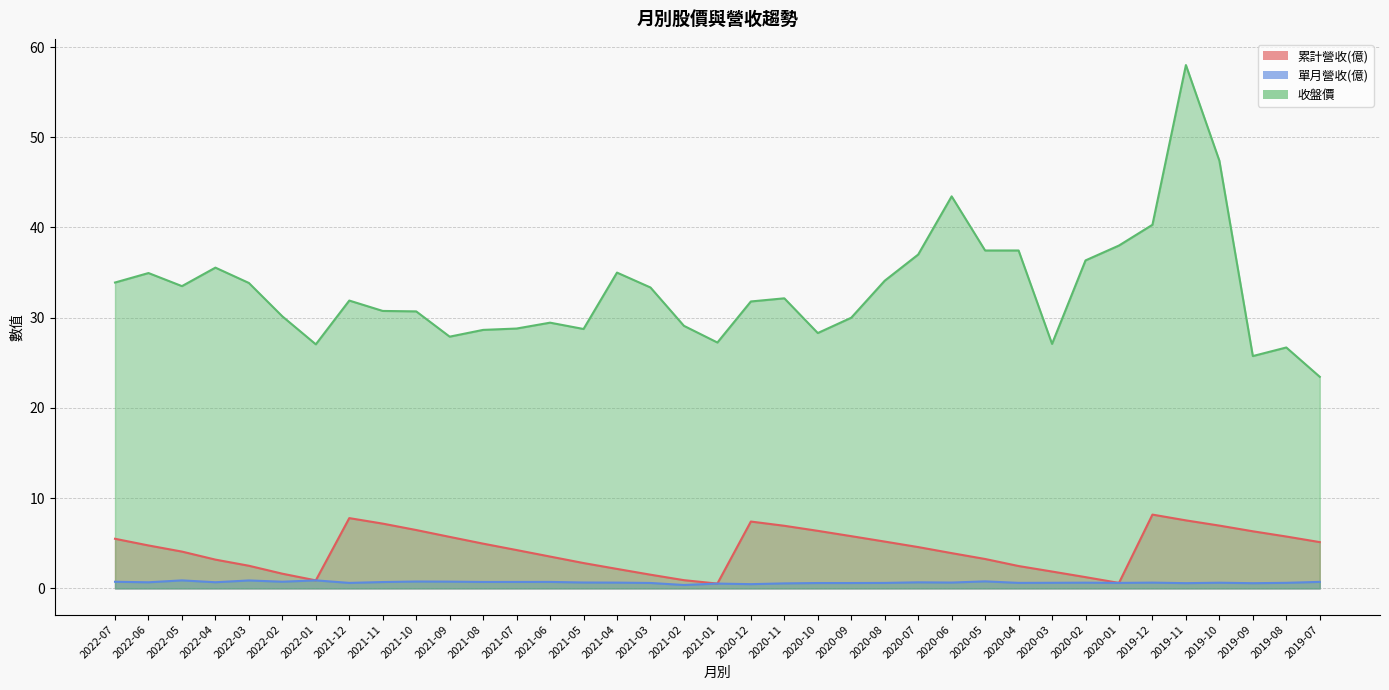

At which category does 累計營收(億) reach its first local peak?

2021-12